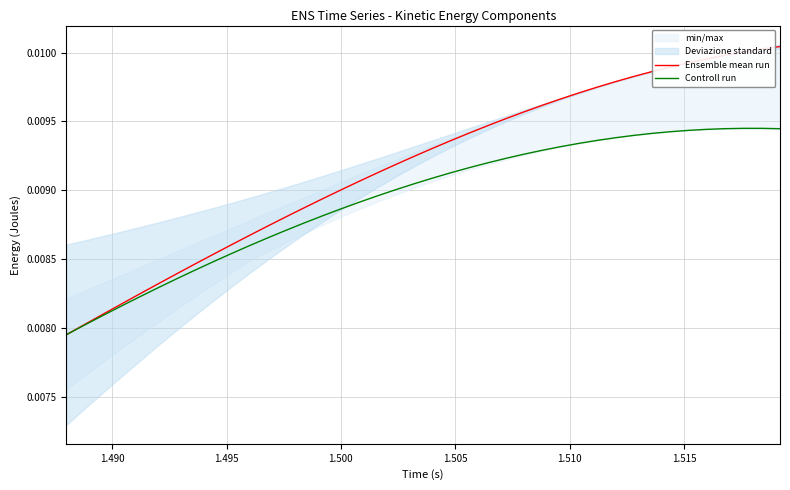

Which series has the largest total across all categories?

Ensemble mean run